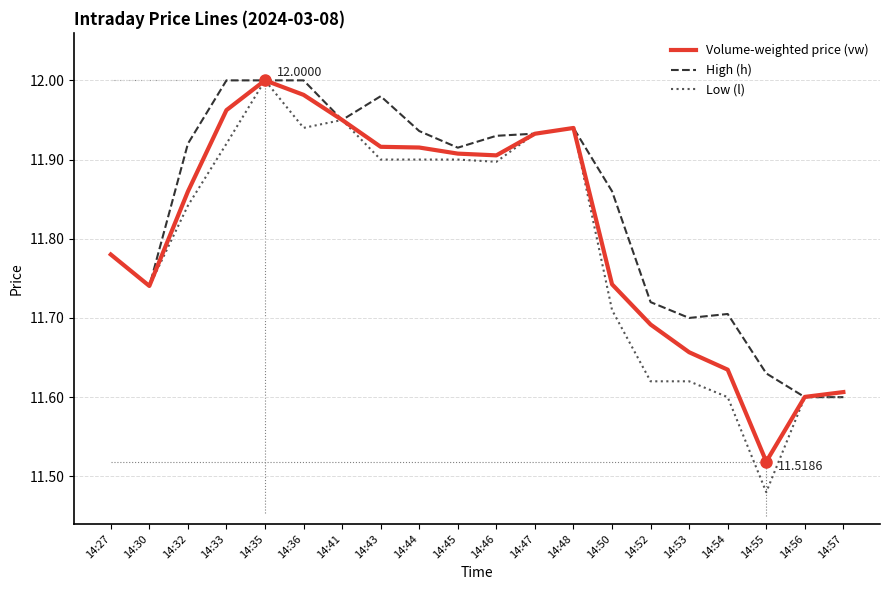

Which label corresponds to the smallest value in the chart?

14:55